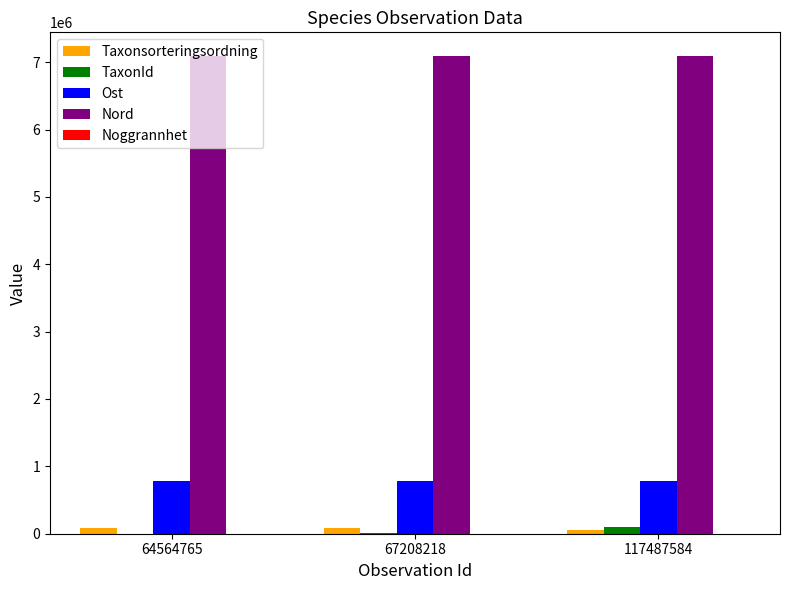

At which label is Taxonsorteringsordning closest to 74127?

64564765